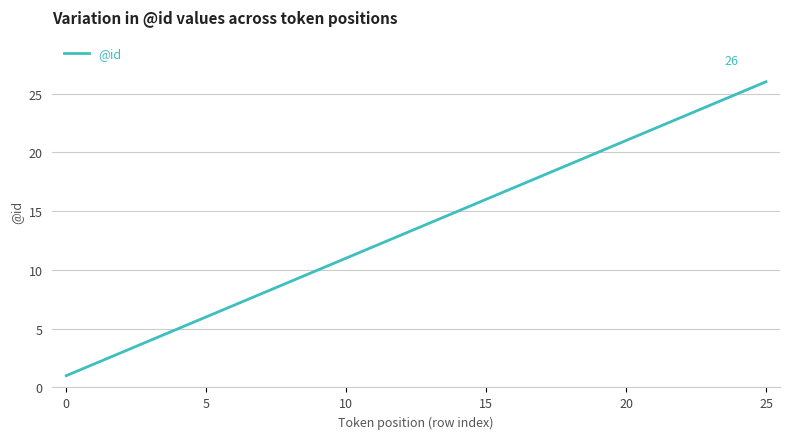

What is the maximum value shown in the chart?

26